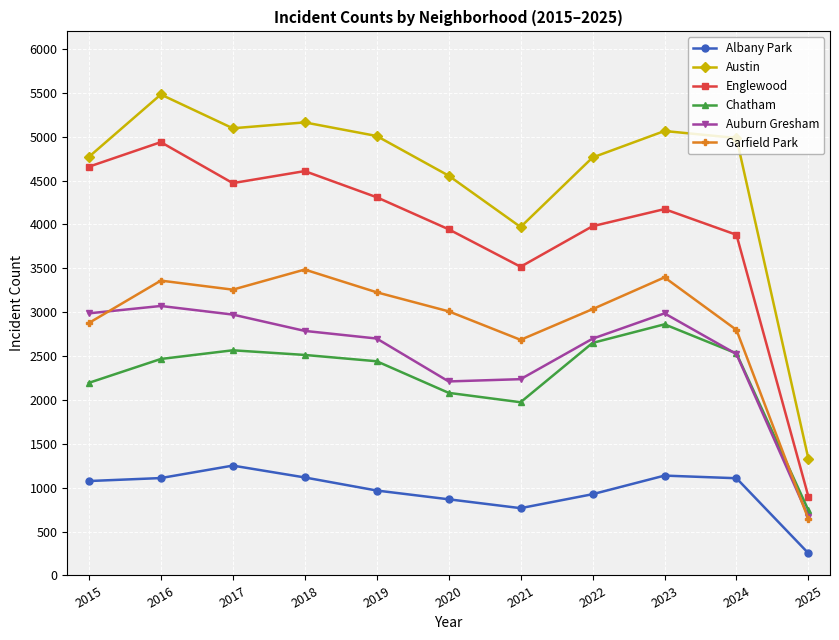

Where do Chatham and Garfield Park first cross each other?

2024 and 2025